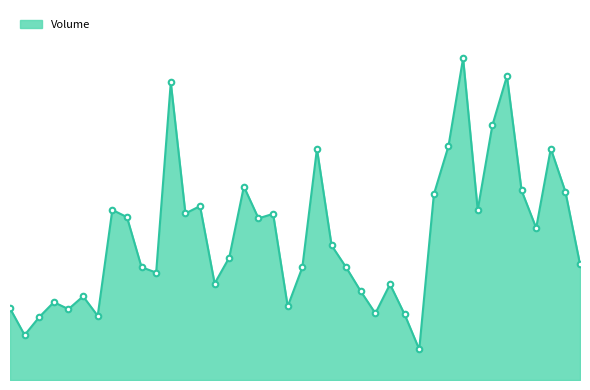

Is this an area chart (filled region under the line)?

Yes